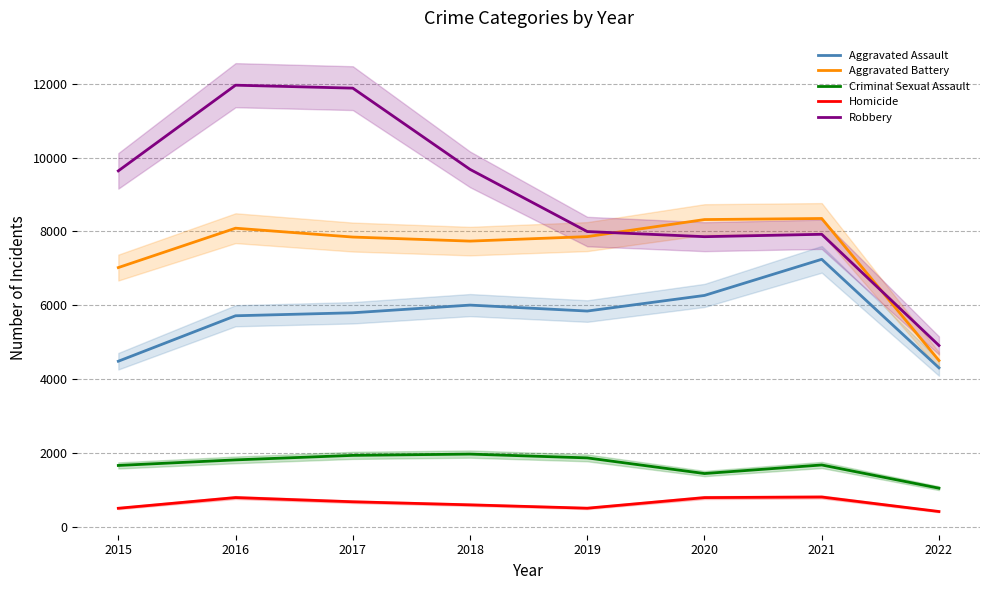

The Aggravated Assault series shows 7242 at 2021. True or false?

True